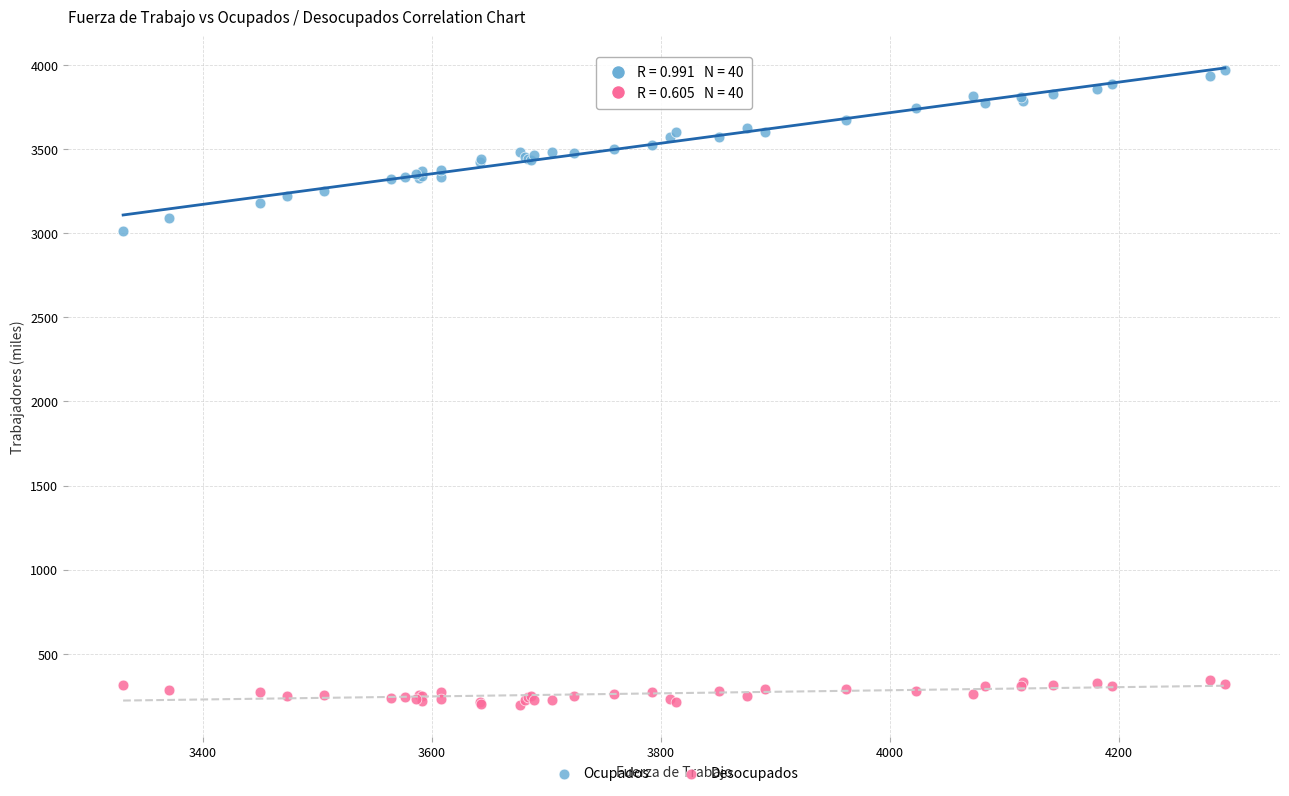

What are all the series names shown in the legend?

Ocupados, Desocupados